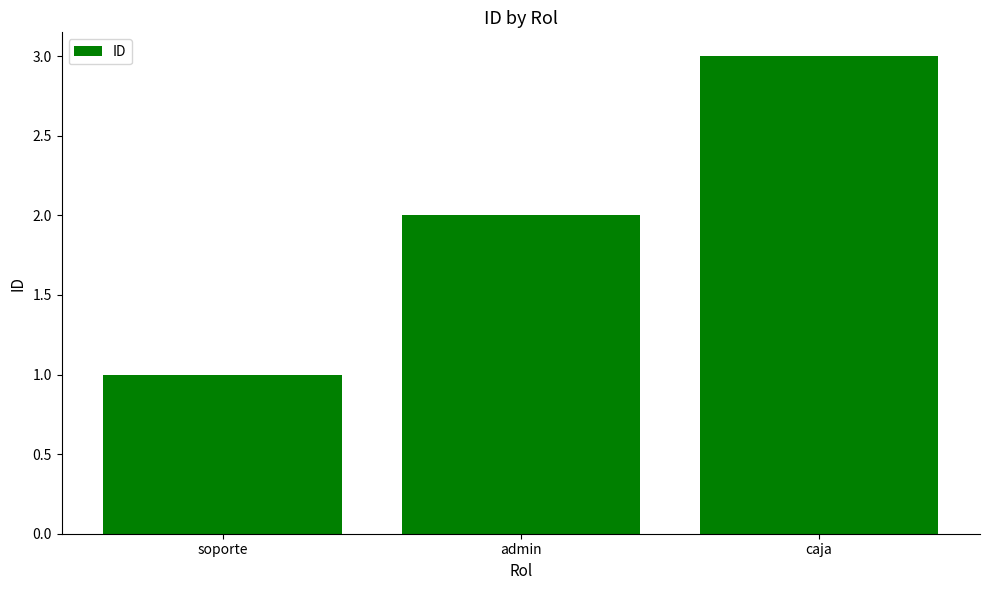

How many data points does each series have?

3